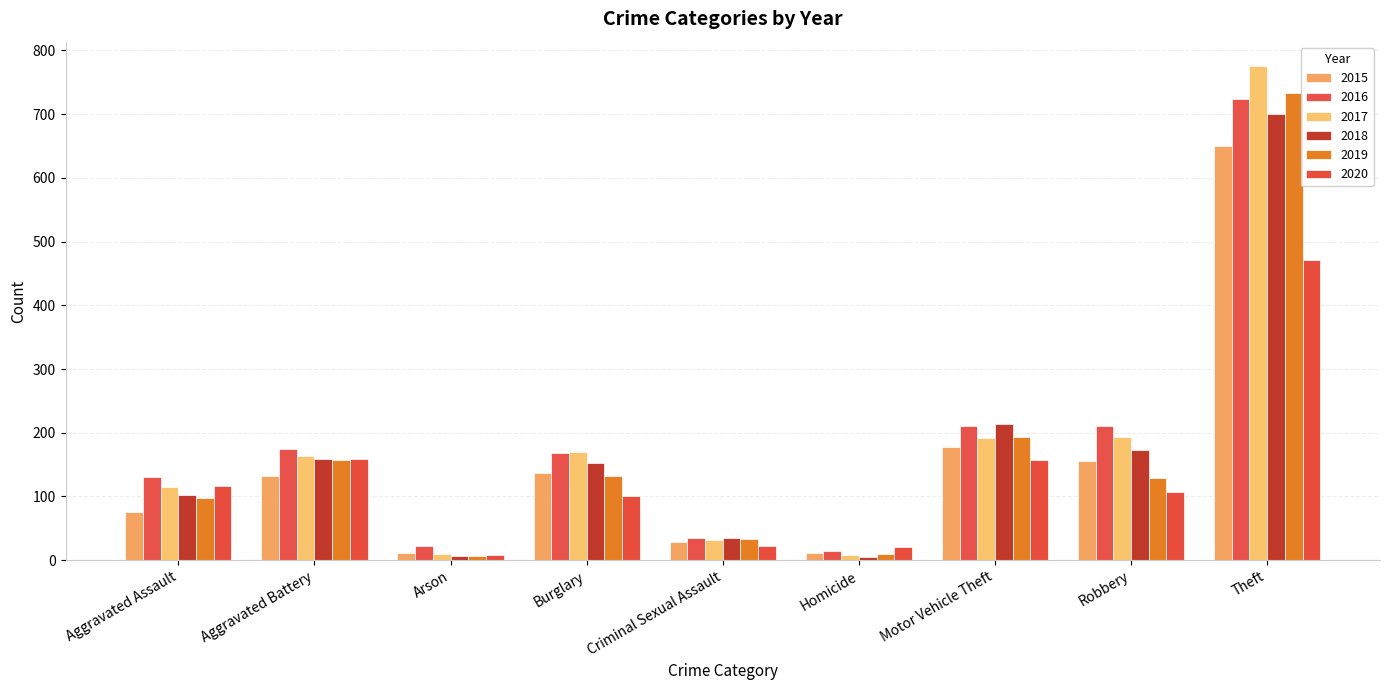

Reading right to left, what are all the values shown in this chart?

2015: 650	155	178	11	28	137	11	132	76
2016: 723	210	211	15	35	168	23	175	130
2017: 775	193	191	8	32	169	9	164	115
2018: 700	173	214	5	34	153	7	158	103
2019: 733	129	194	10	33	132	6	157	98
2020: 471	107	157	21	23	101	8	159	116